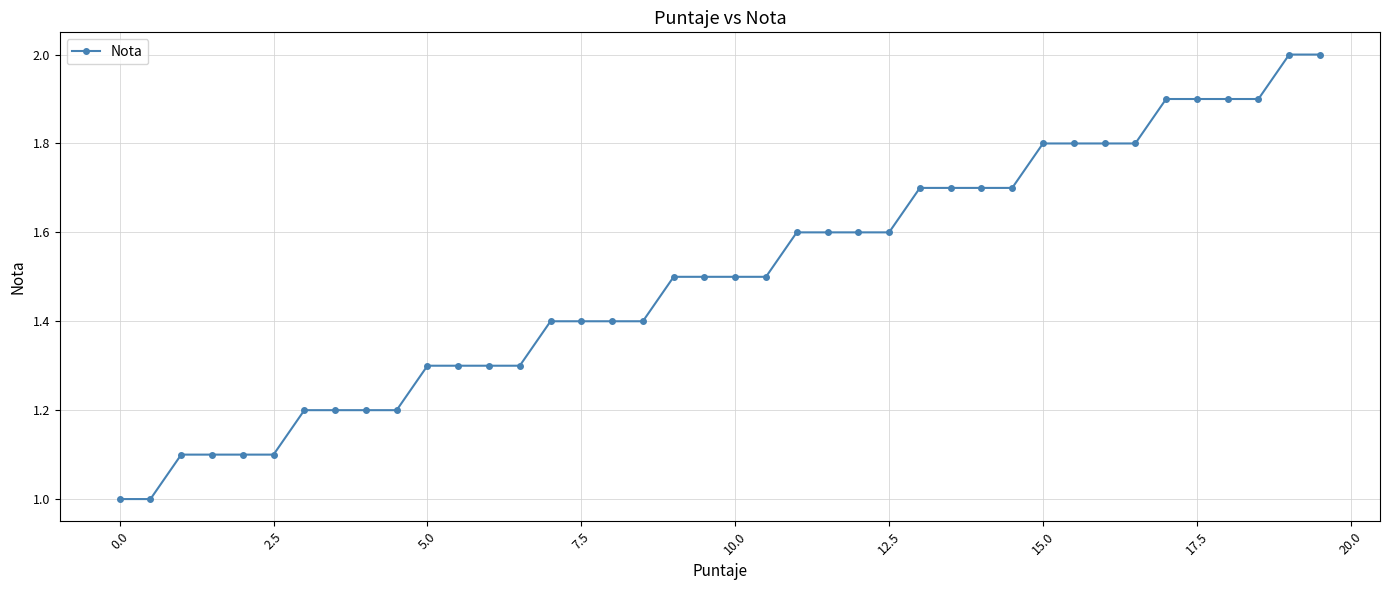

What is the value of the 28th point from the left?

1.7